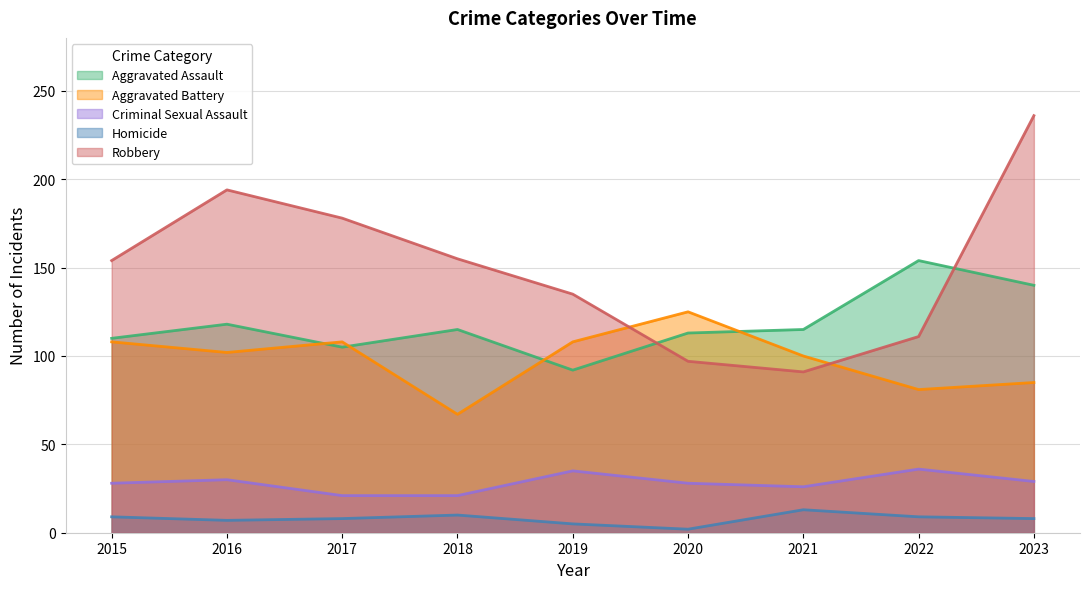

Reading left to right, extract all data points from this chart.

Aggravated Assault: 110	118	105	115	92	113	115	154	140
Aggravated Battery: 108	102	108	67	108	125	100	81	85
Criminal Sexual Assault: 28	30	21	21	35	28	26	36	29
Homicide: 9	7	8	10	5	2	13	9	8
Robbery: 154	194	178	155	135	97	91	111	236